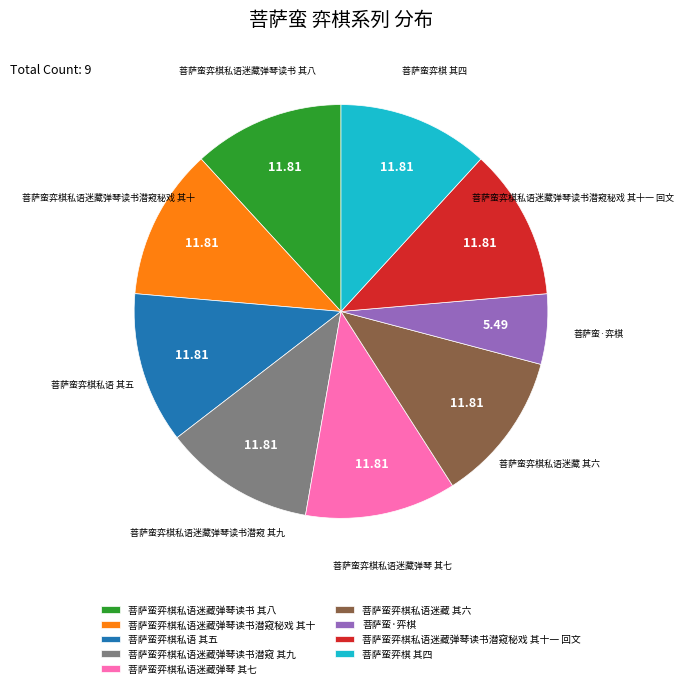

Approximately how many times larger is the value at 菩萨蛮弈棋私语迷藏弹琴读书潜窥秘戏 其十 compared to 菩萨蛮弈棋私语迷藏 其六?

1.0